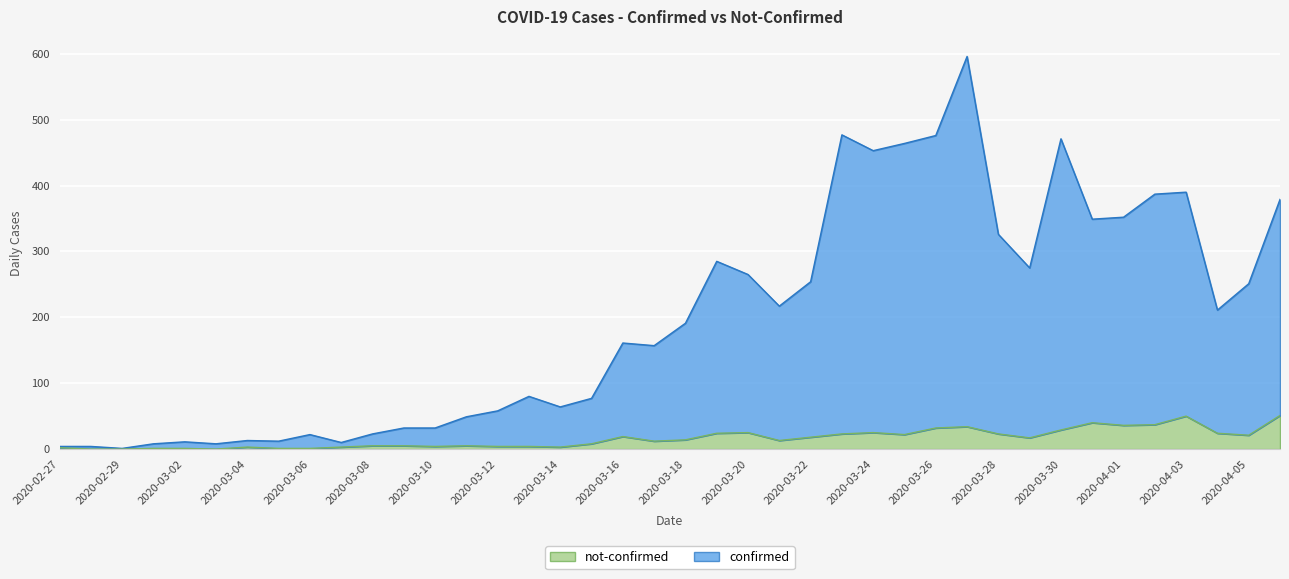

How many interior local valleys does the confirmed series have?

11